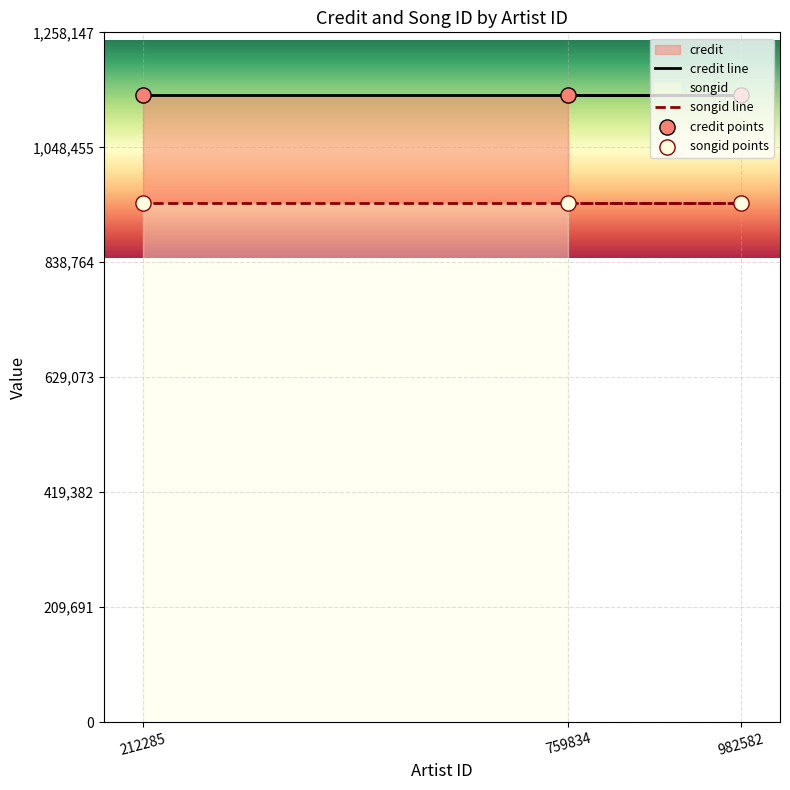

Which series has the largest total across all categories?

credit line